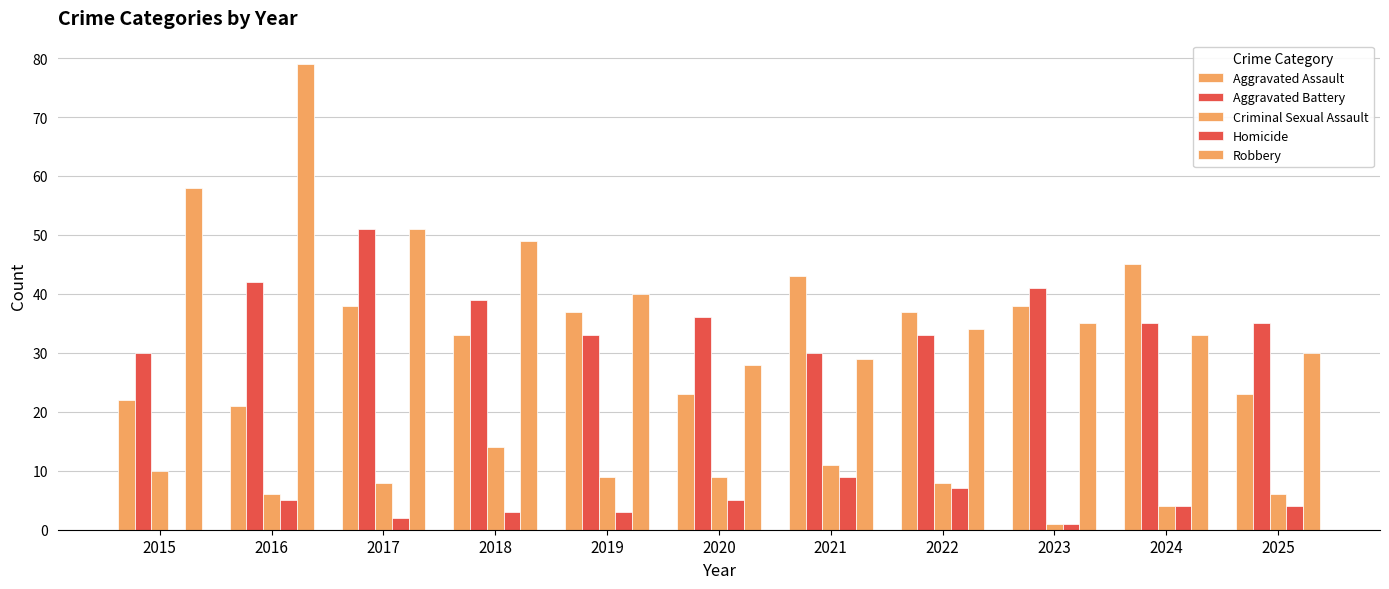

How many groups of bars are there?

11